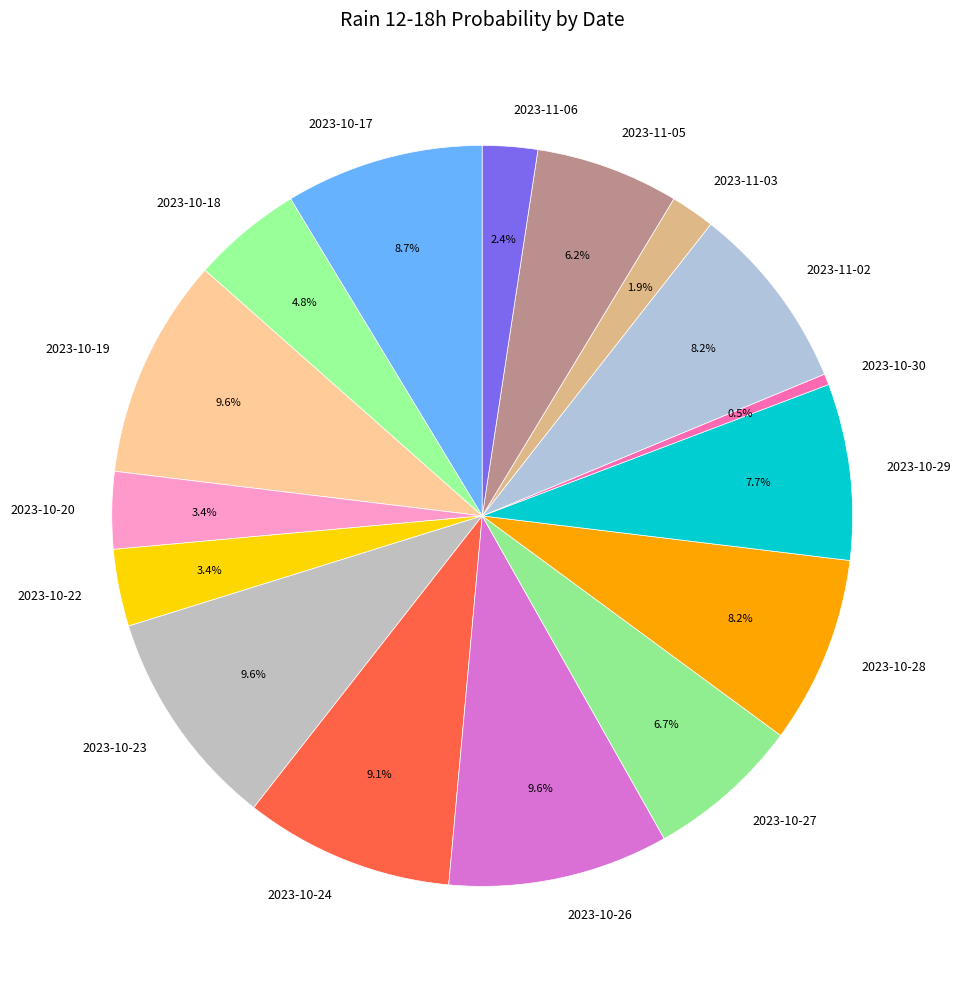

To the nearest percent, what is the difference between the 2023-10-18 and 2023-10-26 slice percentages?

5%